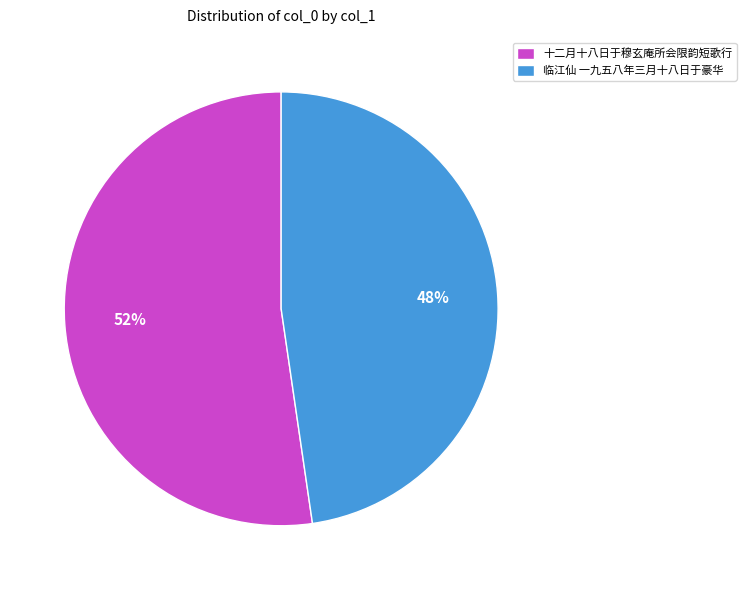

How many segments does this pie chart have?

2